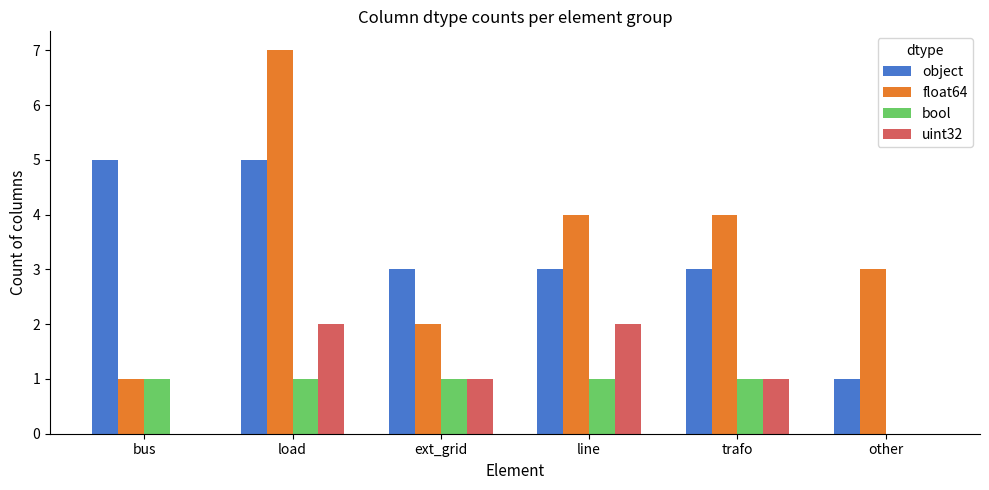

What is the sum of the float64 values at trafo and load?

11